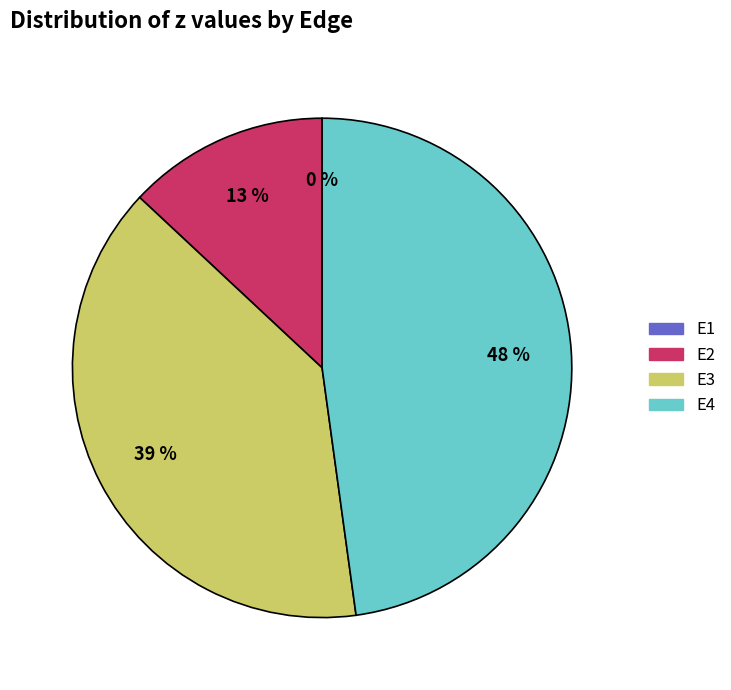

Is the sum of E1 and E2 greater than half?

No